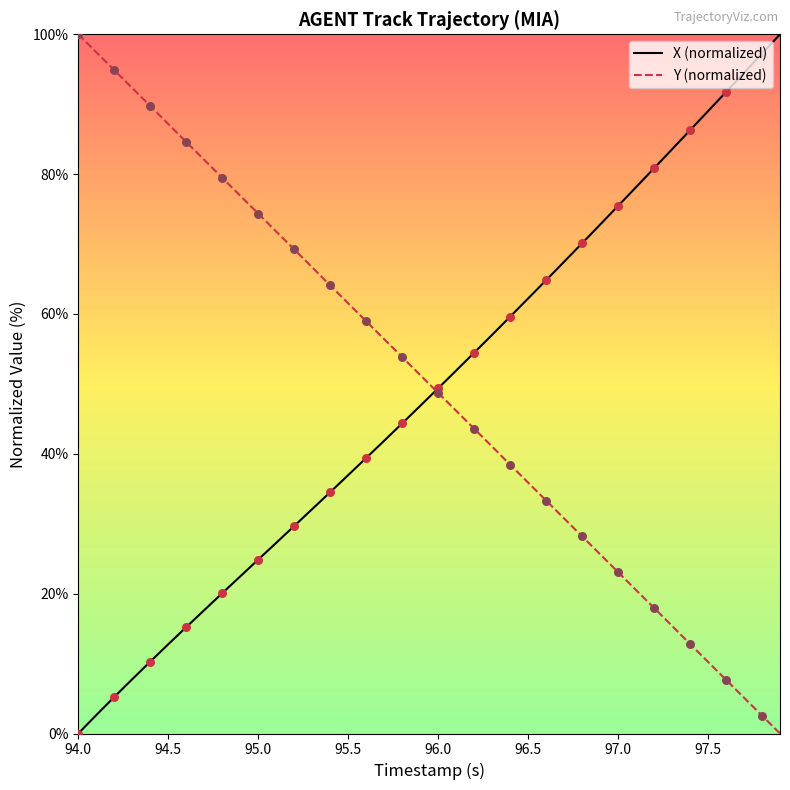

What is the highest value of the Y (normalized) series?

100.0